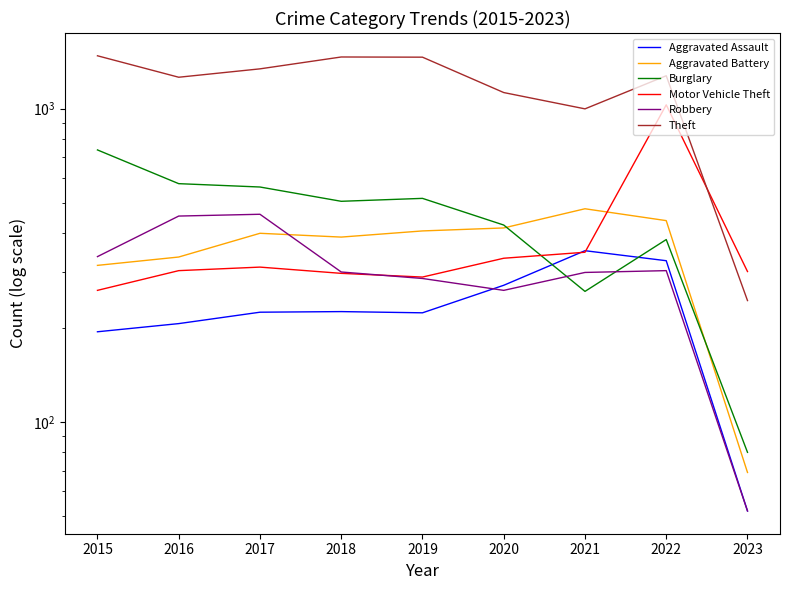

At 2022, list the series in order from smallest to largest.

Robbery, Aggravated Assault, Burglary, Aggravated Battery, Motor Vehicle Theft, Theft